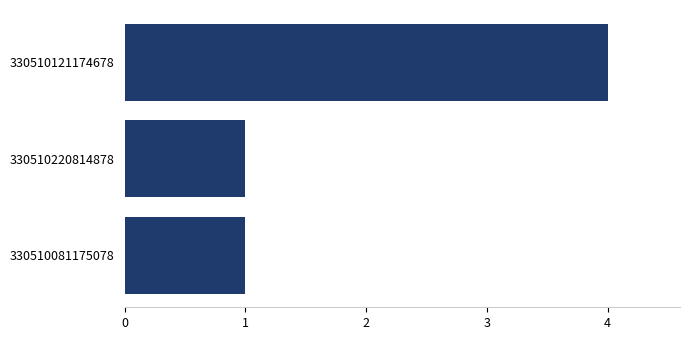

What is the minimum value shown in the chart?

1